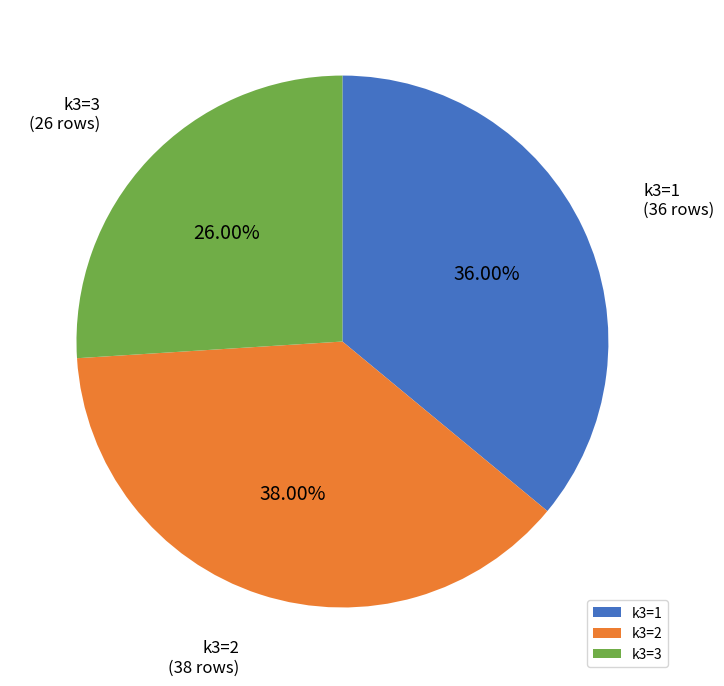

Rank the categories by value from lowest to highest.

k3=3, k3=1, k3=2